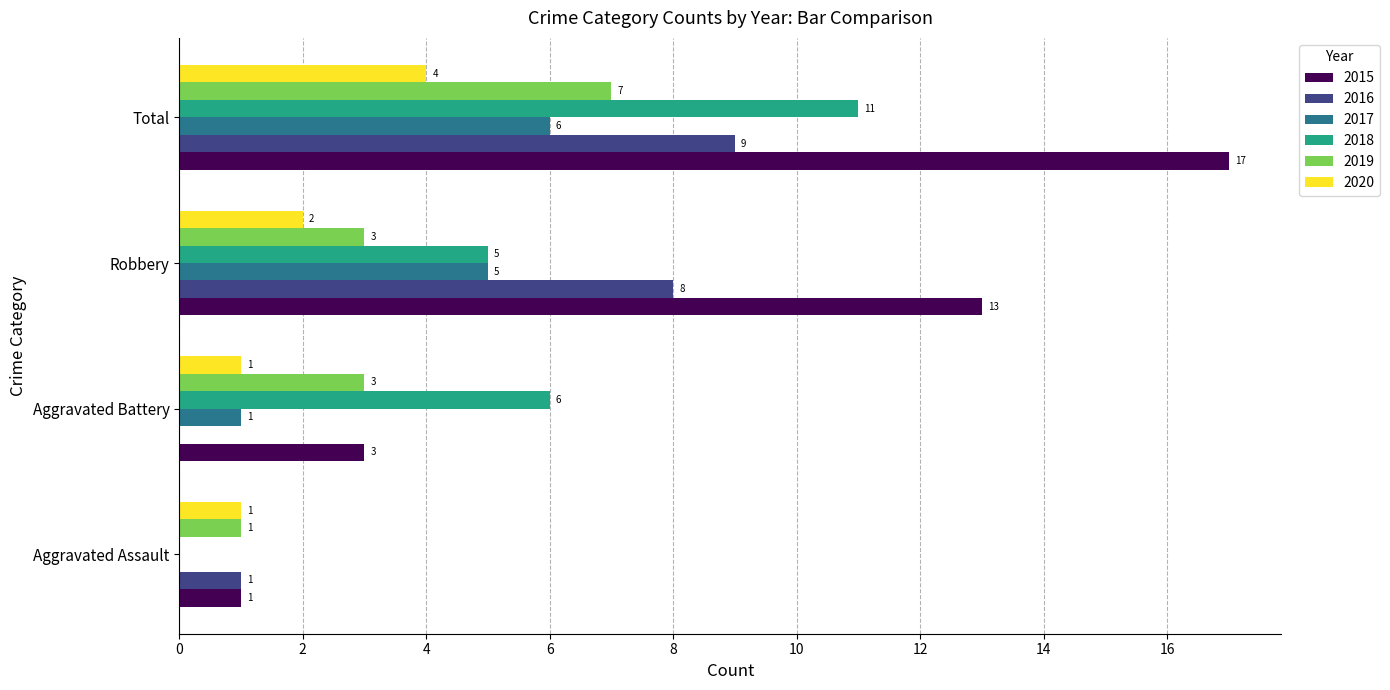

The value of 2019 at Robbery is 3. True or false?

True